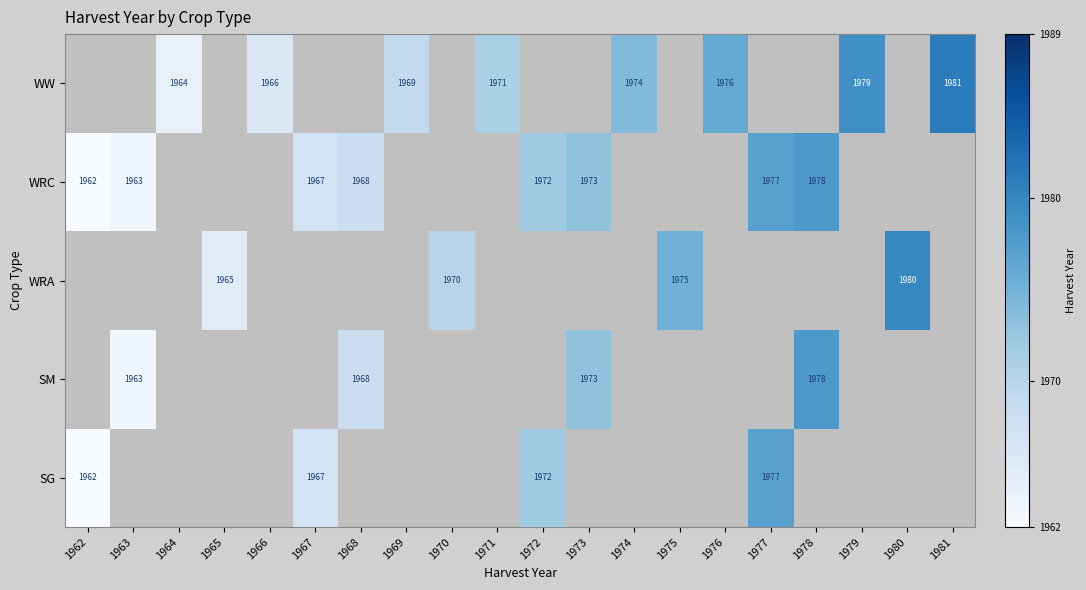

Is the value of WRC at 1977 greater than the value of WW at 1971?

Yes